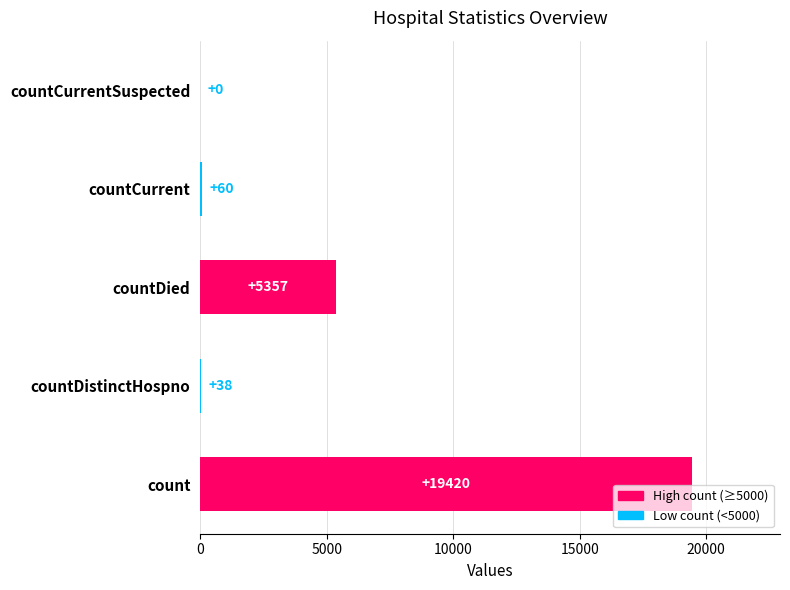

The chart shows a value of 19420 at count. True or false?

True